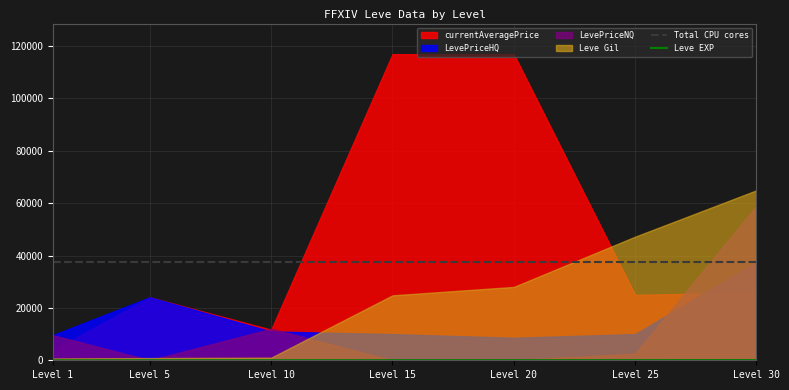

What is the value of the Total CPU cores point at the 4th from the left?

37500